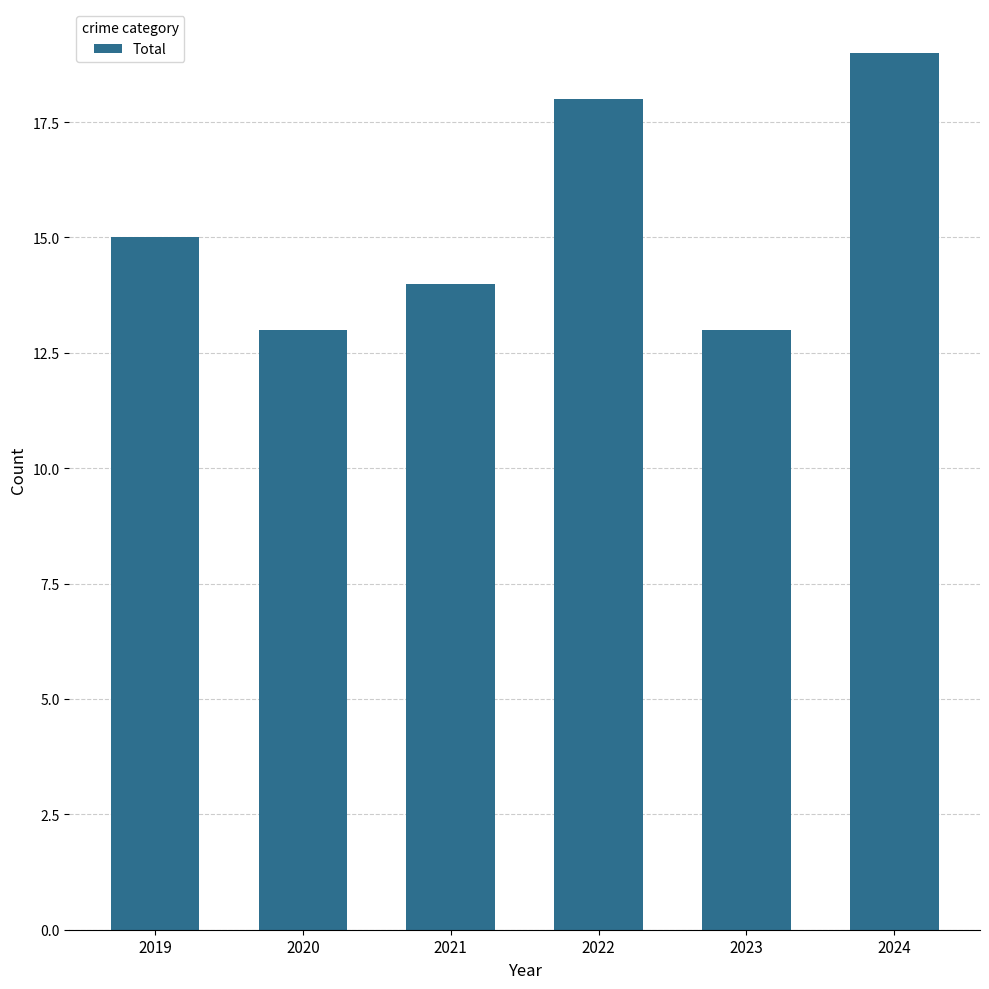

Which category has the highest value across all series?

2024